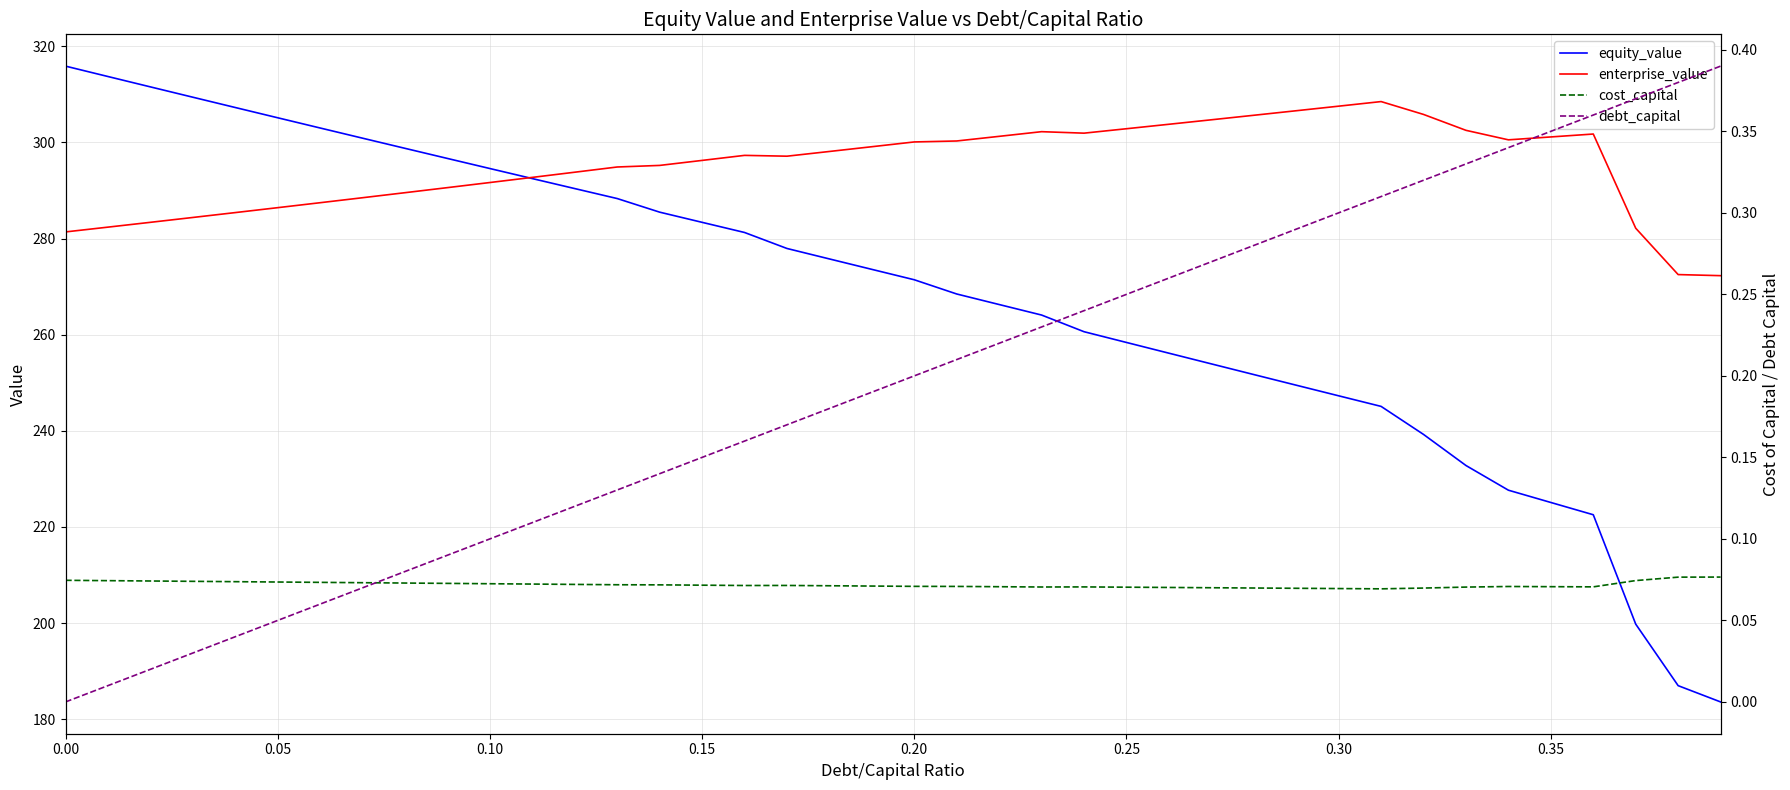

Rank the series at 29 from lowest to highest value.

cost_capital, debt_capital, equity_value, enterprise_value